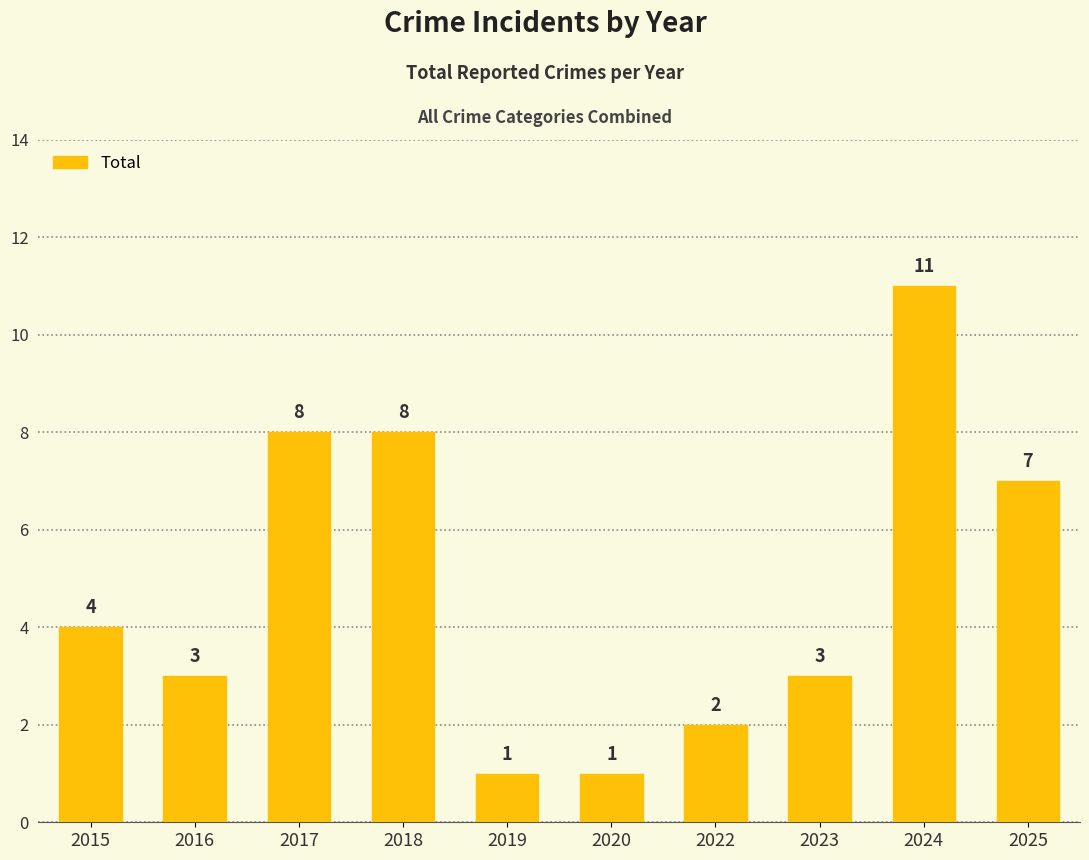

Approximately how many times larger is the value at 2019 compared to 2017?

0.1